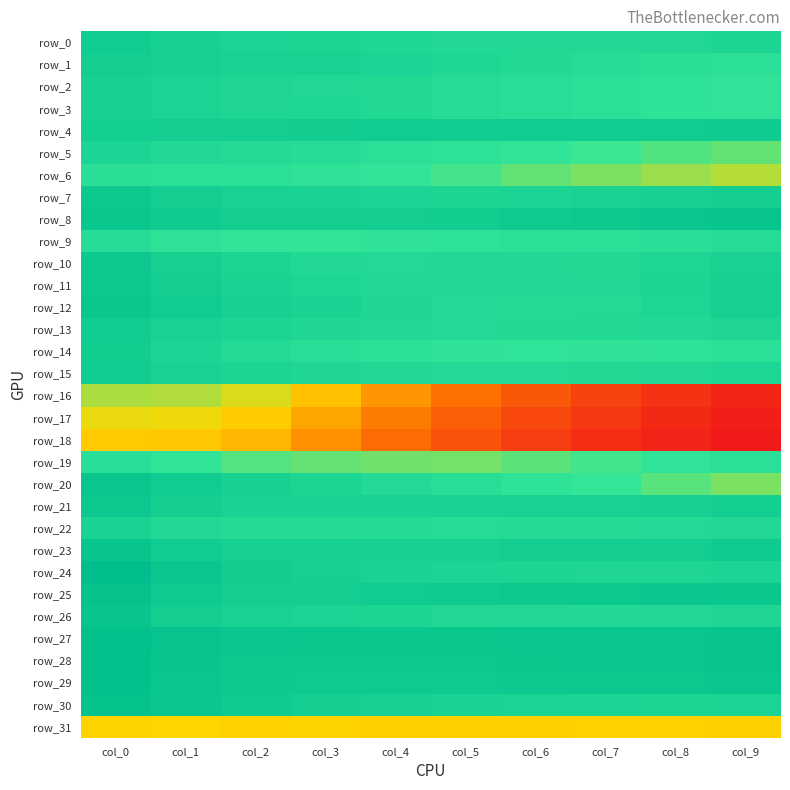

What is the maximum value for row_0?

0.8